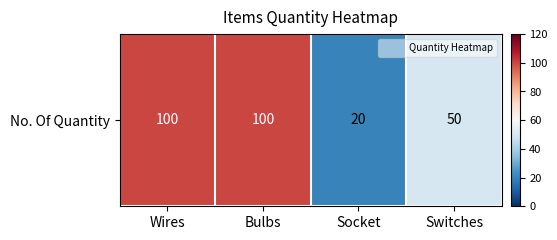

Reading left to right, transcribe all the data shown in this chart.

Wires=100	Bulbs=100	Socket=20	Switches=50